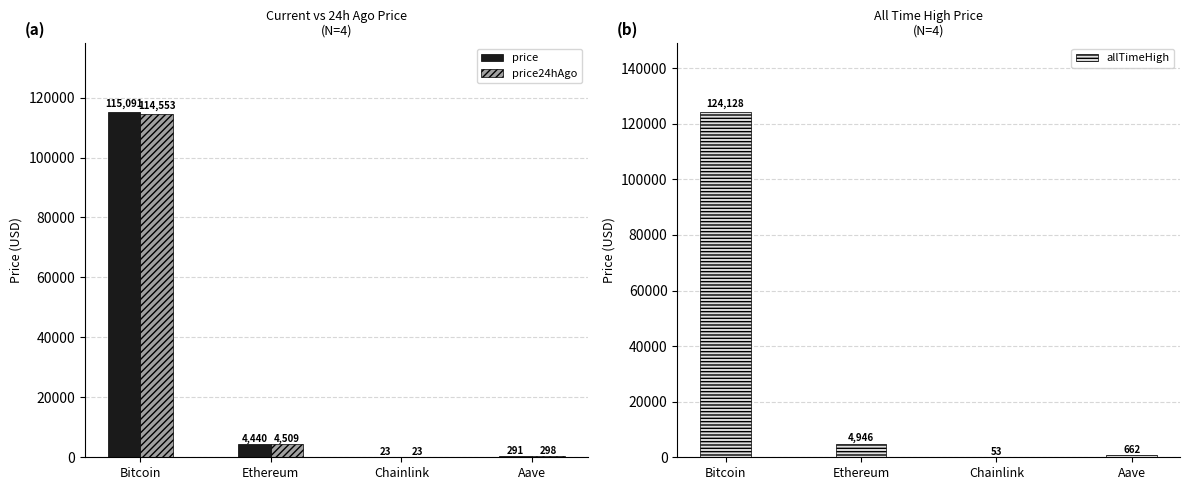

What is the lowest value of the price series?

23.3